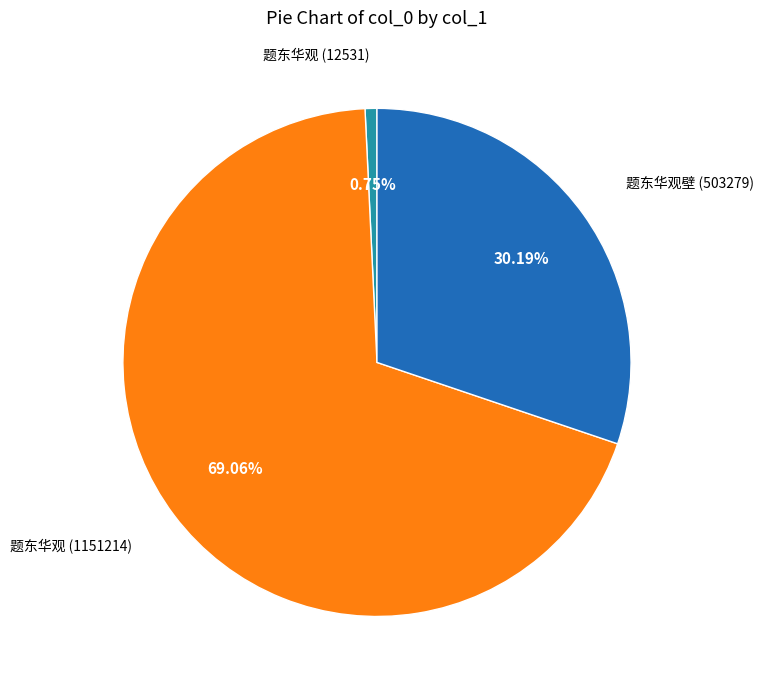

Does 题东华观壁 (503279) represent more than half of the total?

No